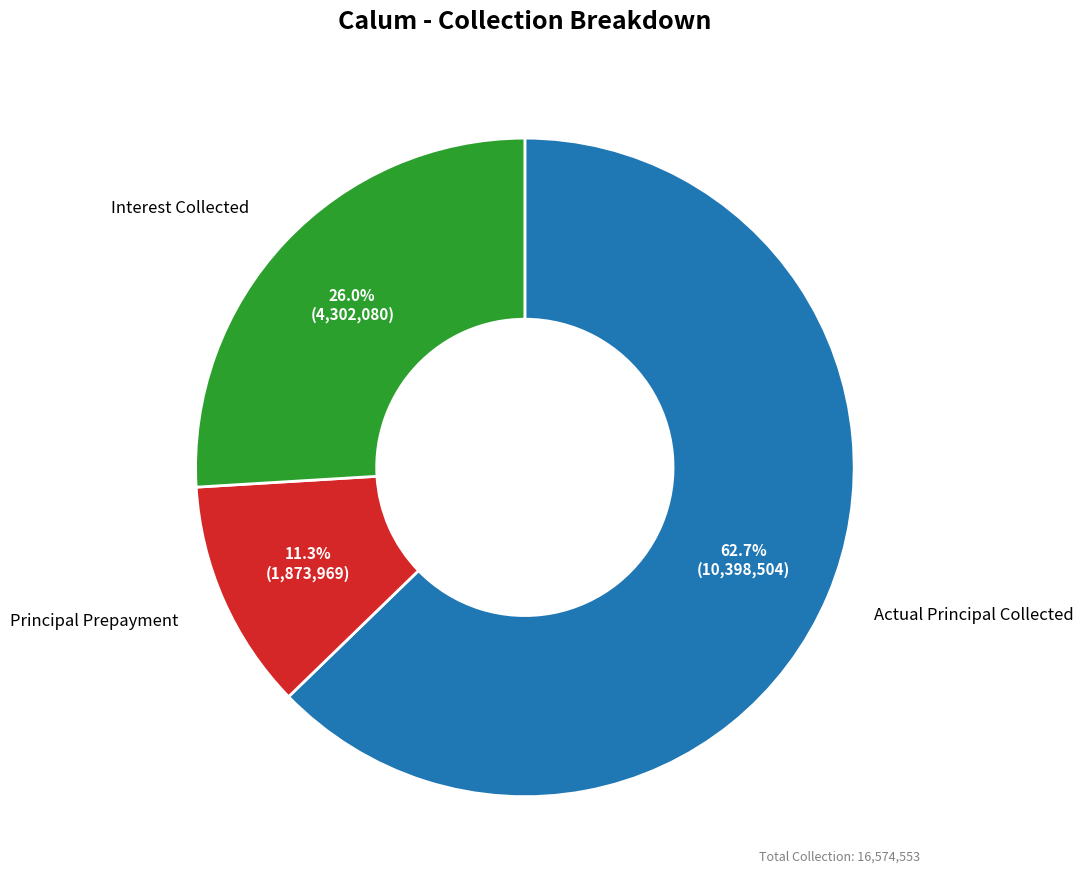

Rank the categories by value from lowest to highest.

Principal Prepayment, Interest Collected, Actual Principal Collected